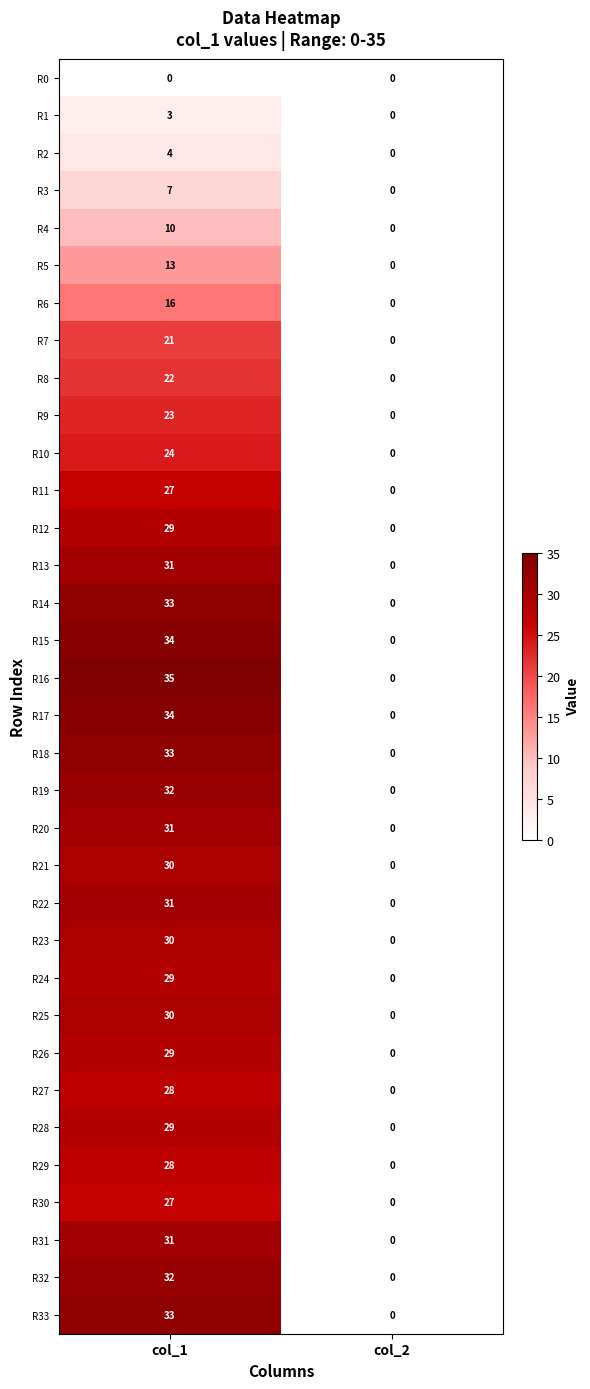

What is the spread (max minus min) of values at col_1?

35